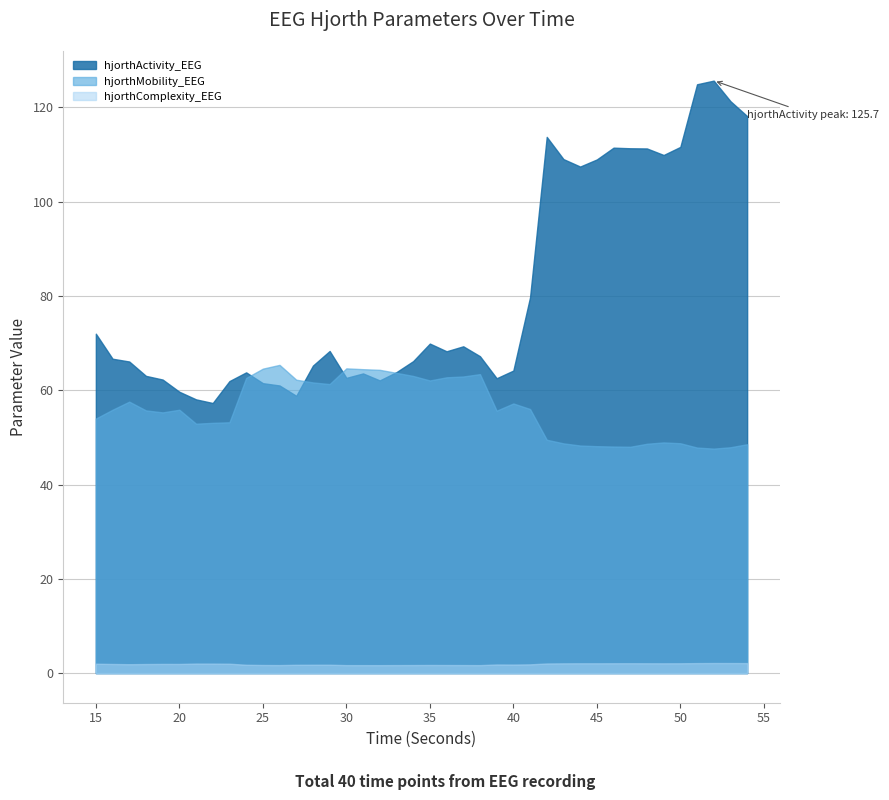

What are all the series names shown in the legend?

hjorthActivity_EEG, hjorthMobility_EEG, hjorthComplexity_EEG